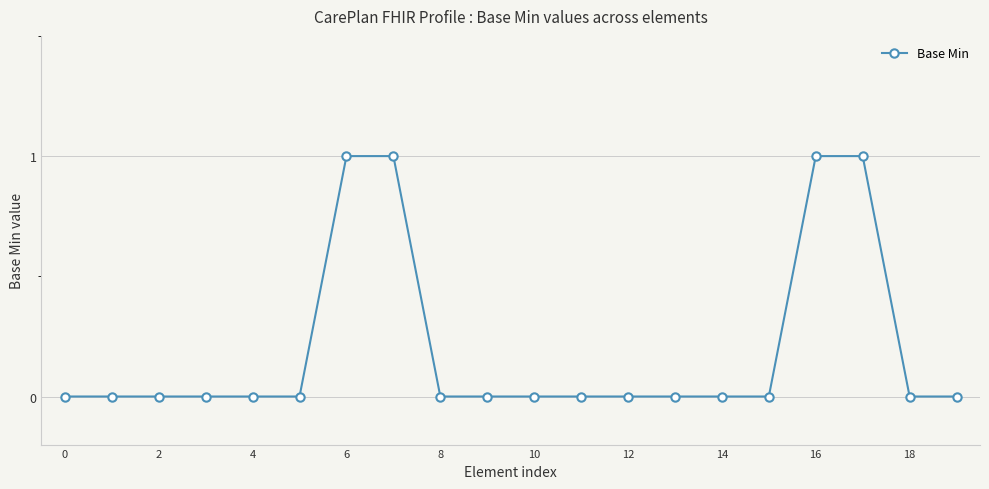

What is the sum of all values?

4